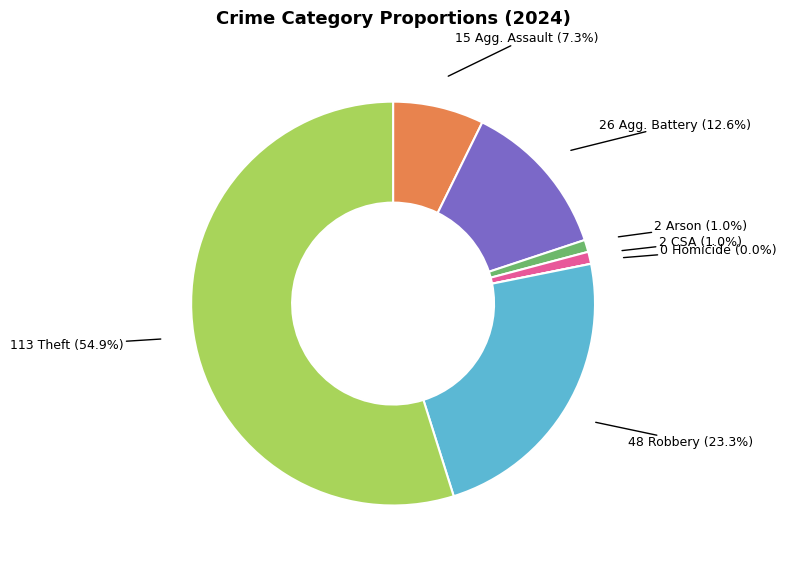

To the nearest percent, what percentage of the pie is Aggravated Battery?

13%